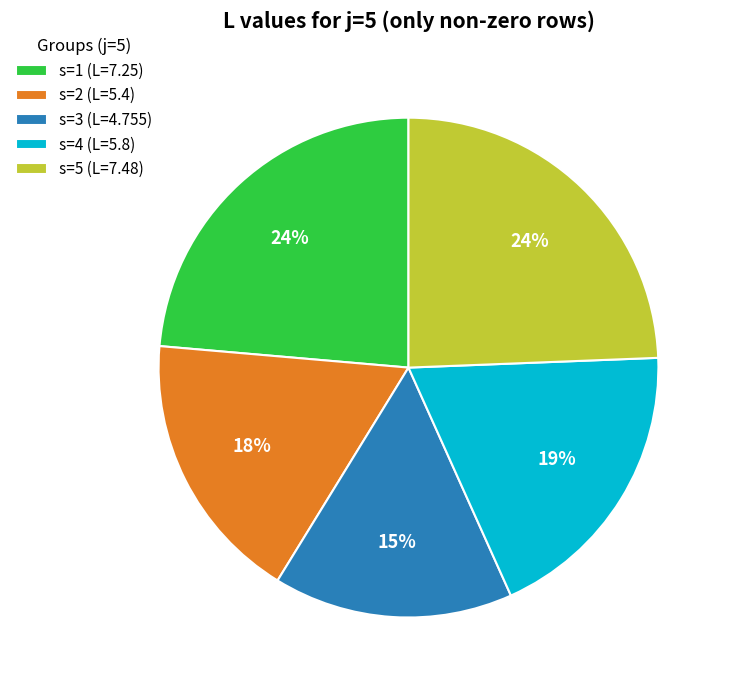

Which slice is the smallest?

s=3 (L=4.755)